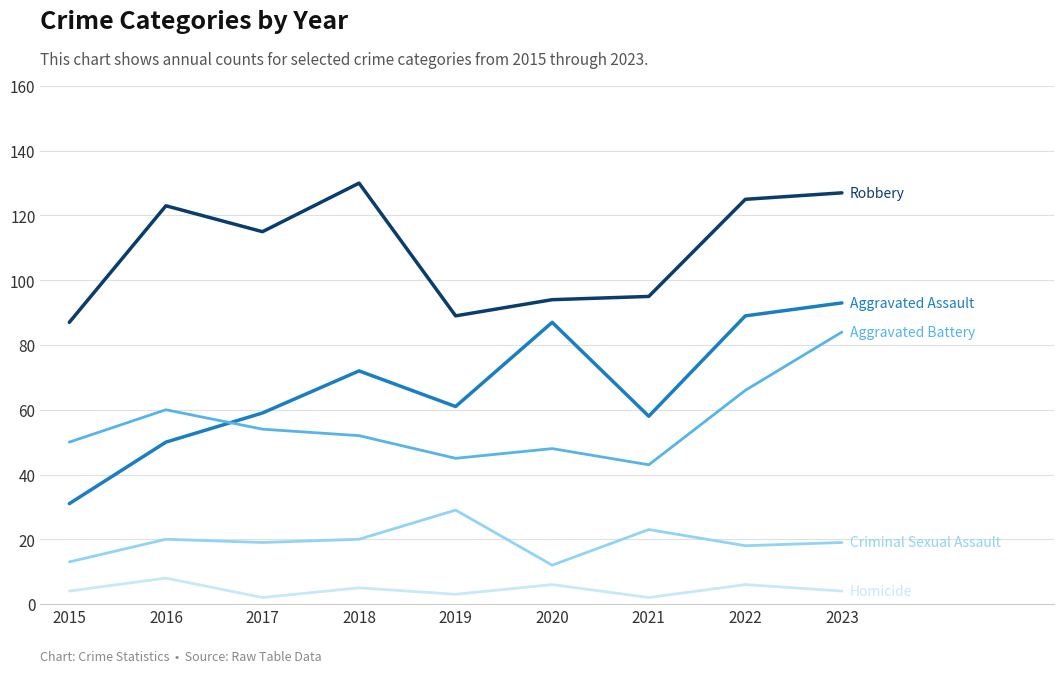

At which category is the sum across all series the highest?

2023